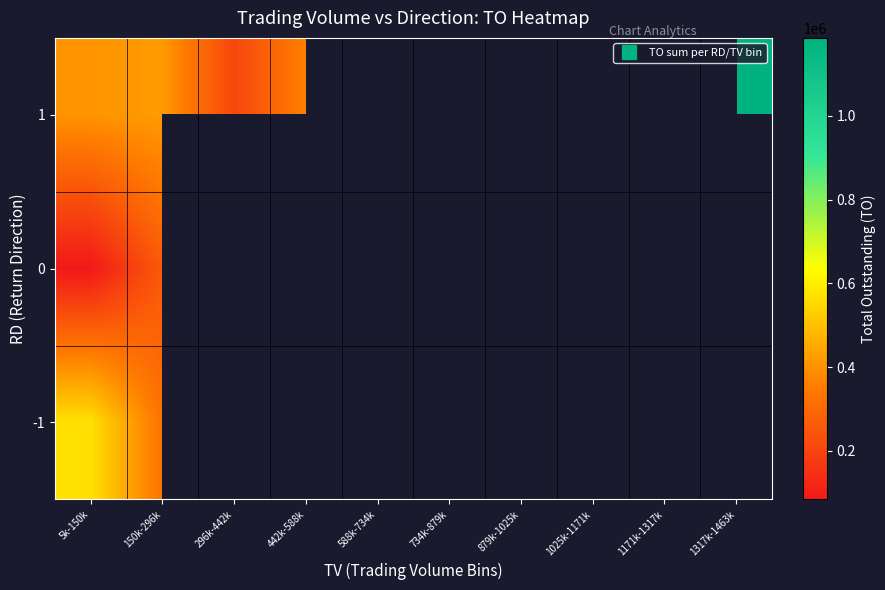

What is the minimum value for -1?

206810.0